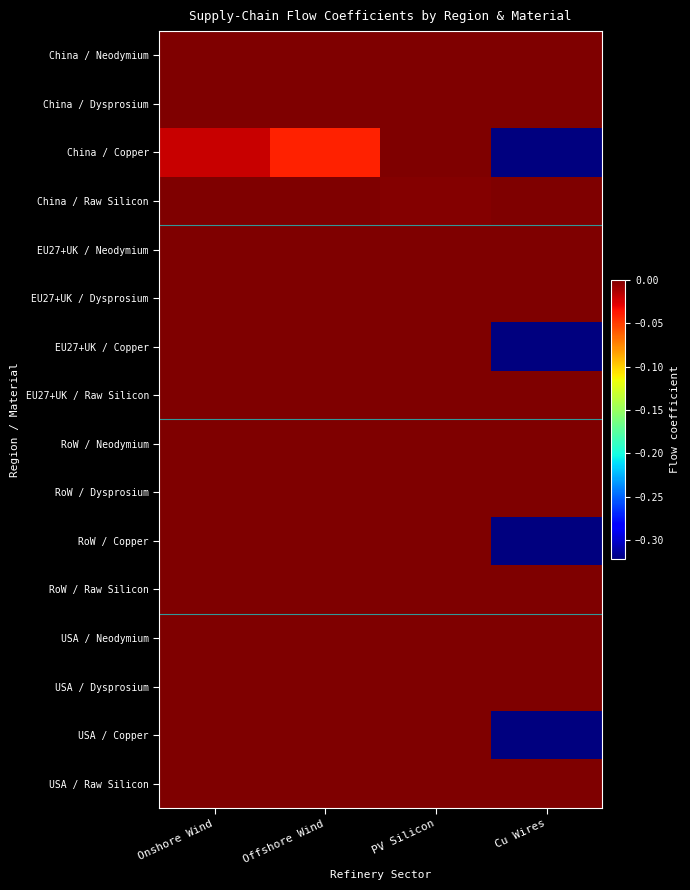

Rank the series at Offshore Wind from highest to lowest value.

China / Neodymium, China / Dysprosium, China / Raw Silicon, EU27+UK / Neodymium, EU27+UK / Dysprosium, EU27+UK / Copper, EU27+UK / Raw Silicon, RoW / Neodymium, RoW / Dysprosium, RoW / Copper, RoW / Raw Silicon, USA / Neodymium, USA / Dysprosium, USA / Copper, USA / Raw Silicon, China / Copper